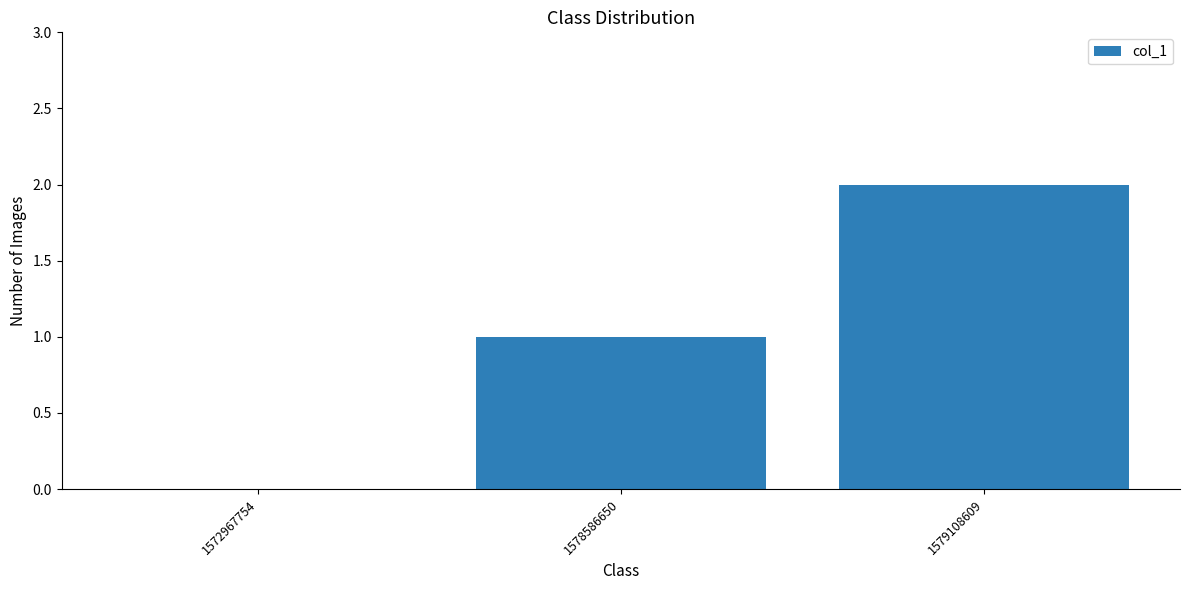

What is the greatest value displayed?

2